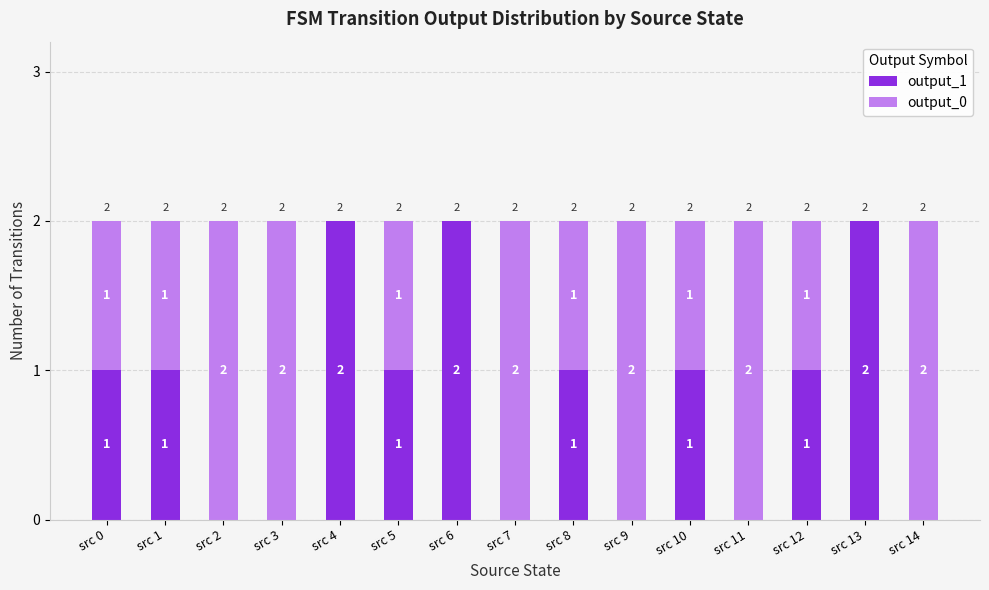

What is the sum of all output_1 values?

12